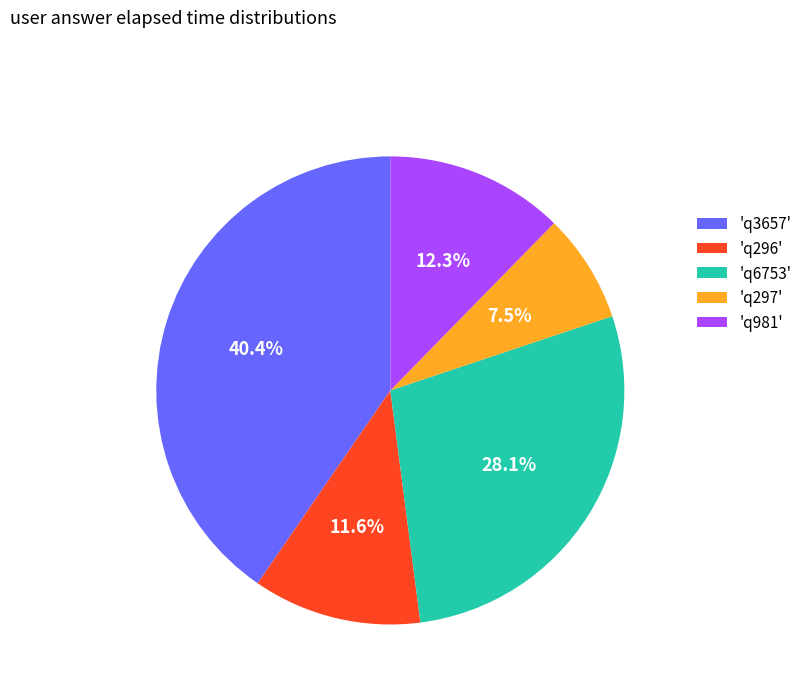

Does 'q297' represent more than half of the total?

No